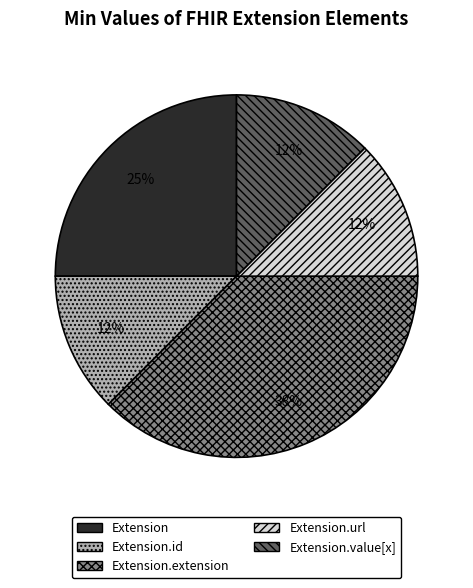

Which category has the biggest portion of the pie?

Extension.extension